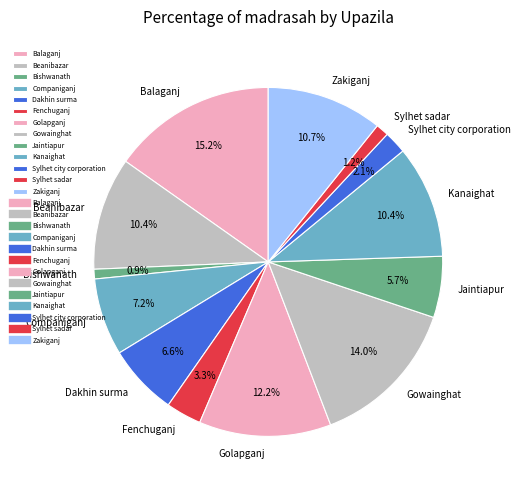

What percentage is NOT represented by Companiganj?

92.8%